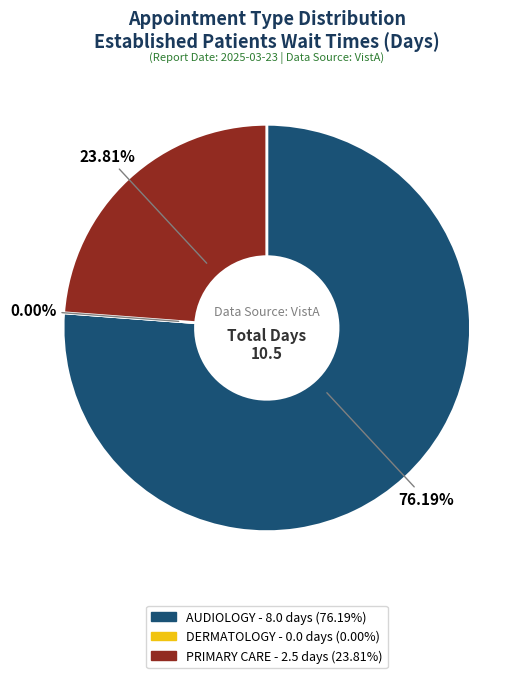

True or false: DERMATOLOGY accounts for 0% of the total.

True